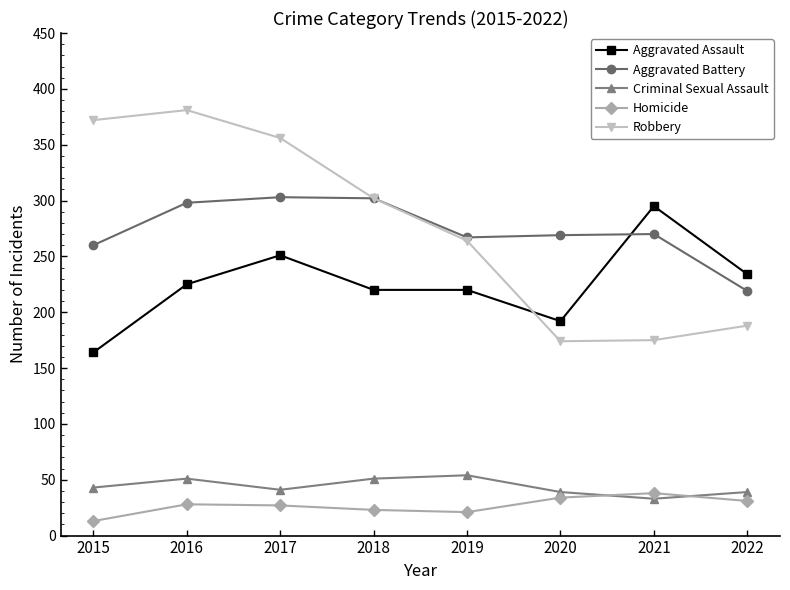

What is the sum of the Criminal Sexual Assault values at 2018 and 2015?

94